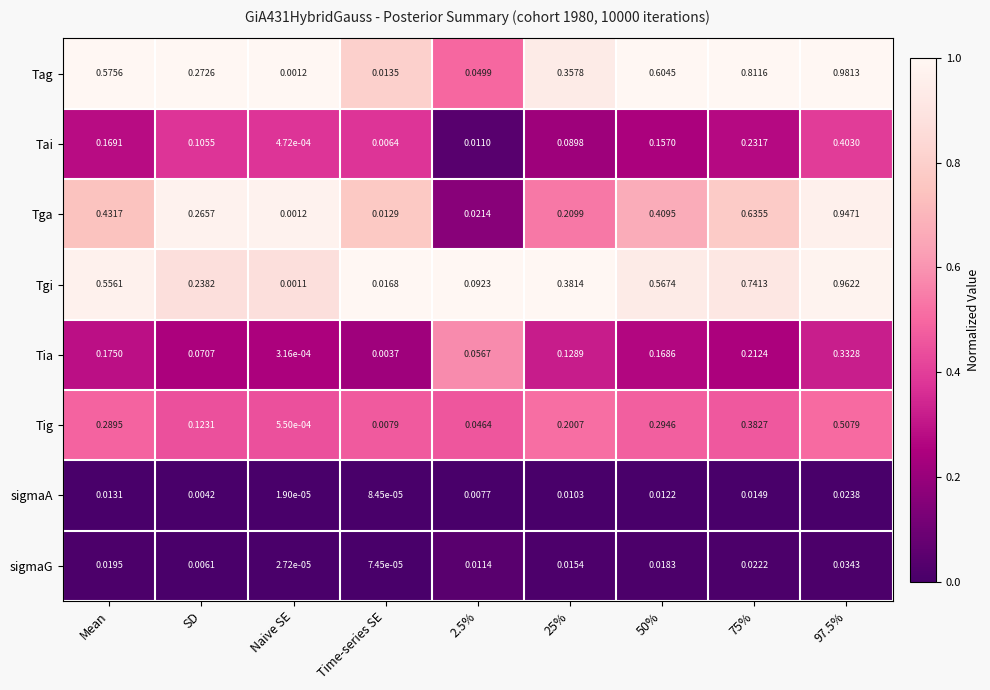

Where is Tai nearest to the value 0?

Naive SE